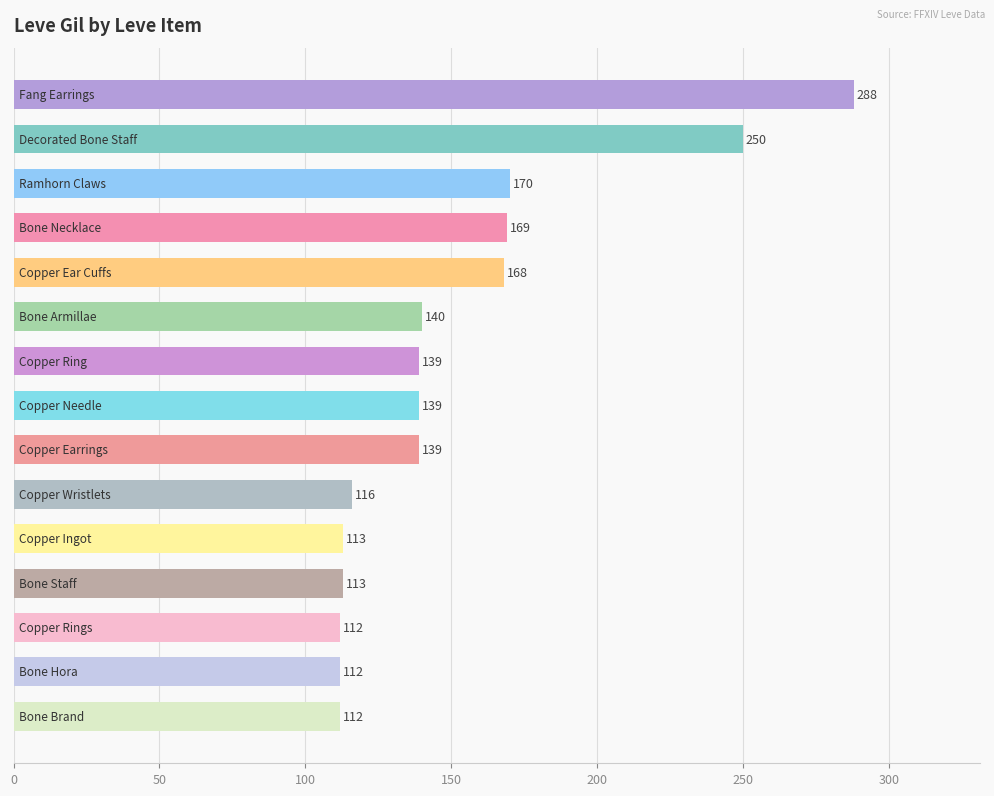

What is the minimum value shown in the chart?

112